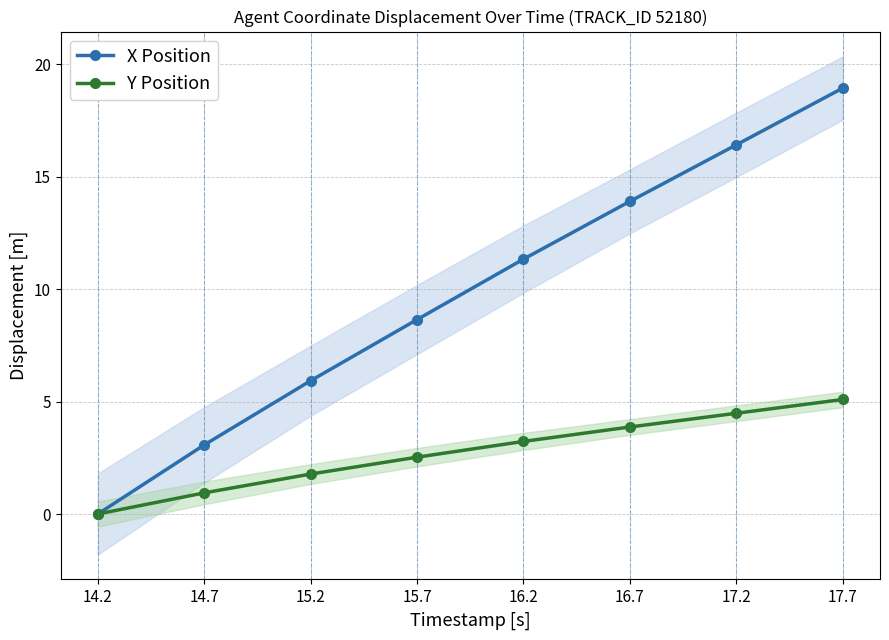

True or false: Y Position and X Position cross at least once.

False